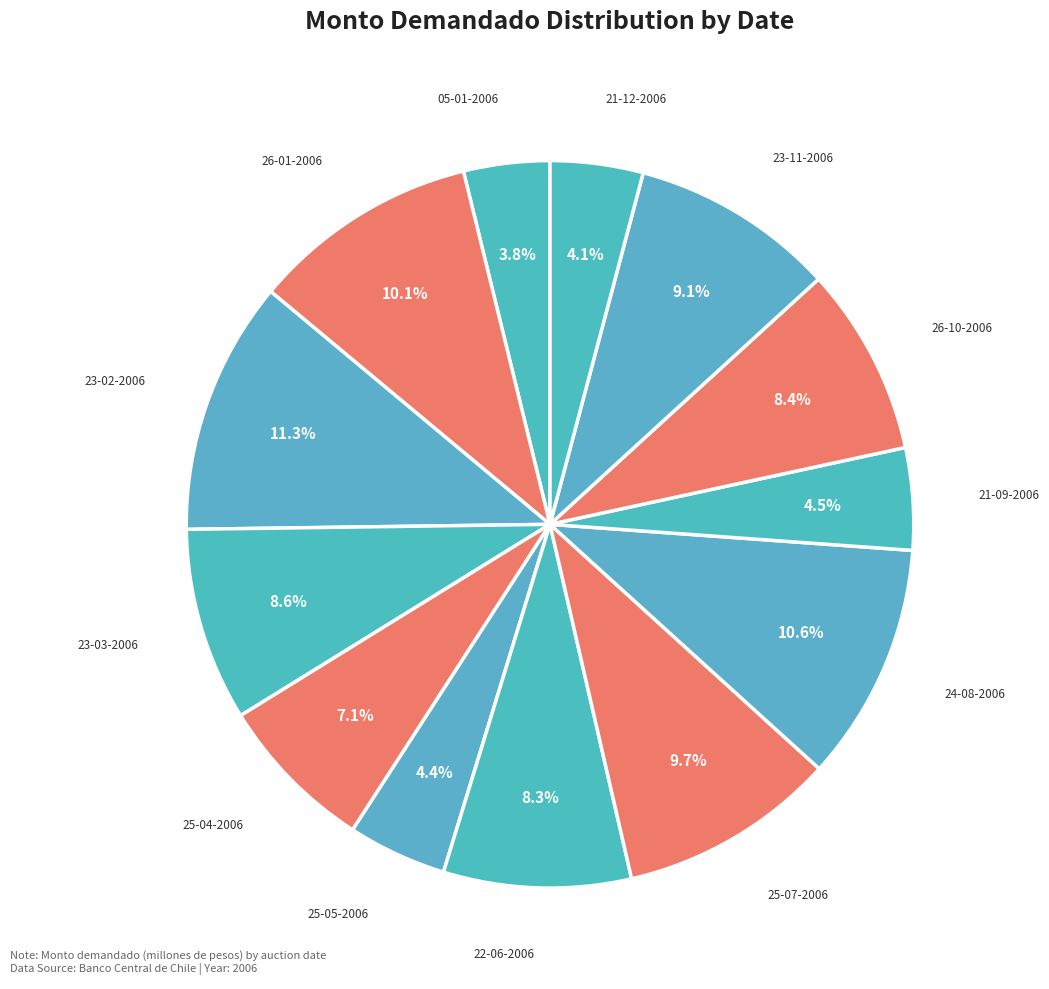

Which has a higher value, 25-04-2006 or 25-05-2006?

25-04-2006